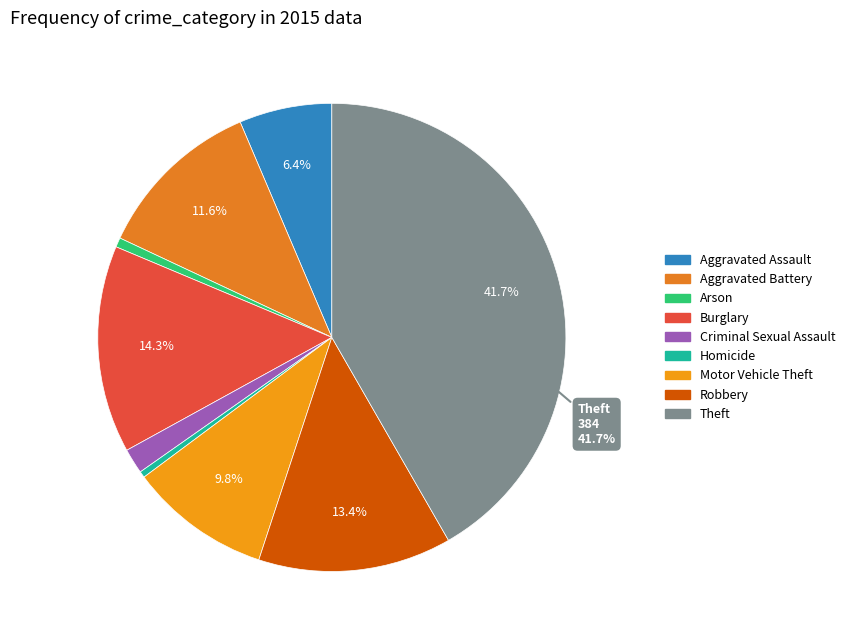

Is there a majority slice in this chart?

No